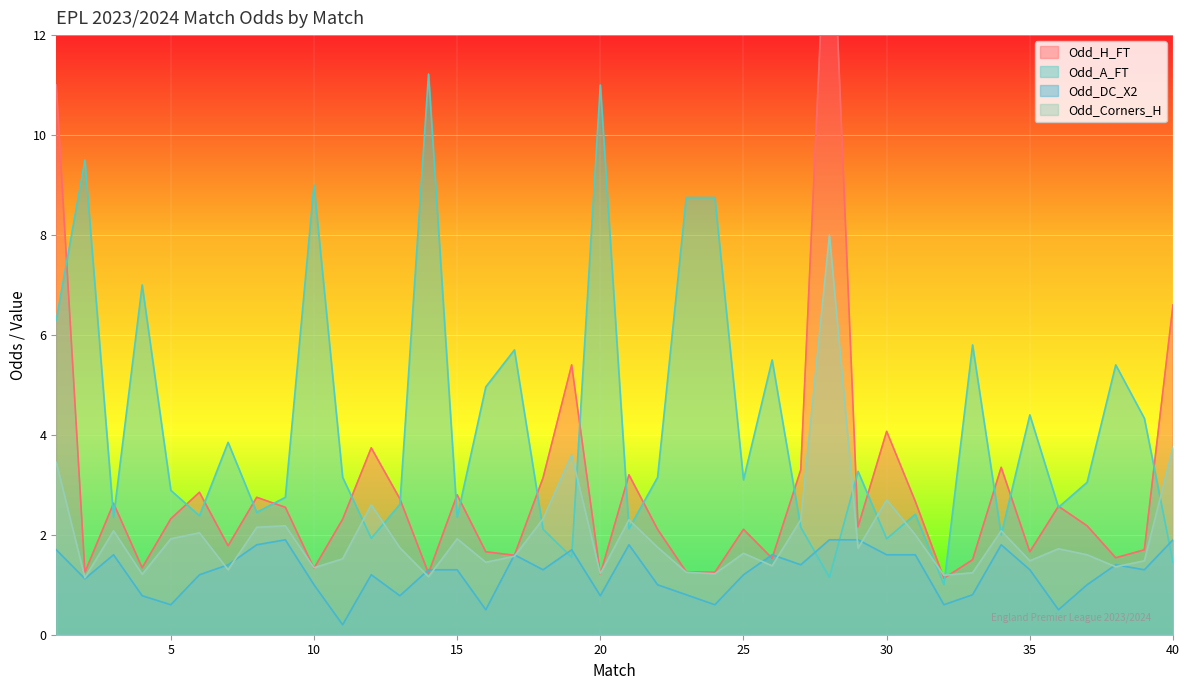

What is the maximum value for Odd_DC_X2?

1.9